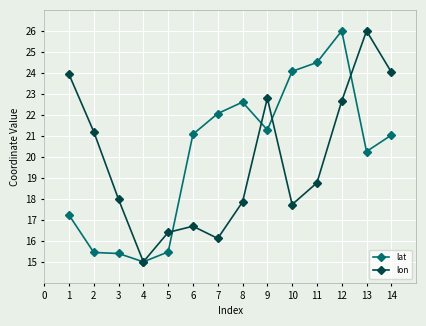

What is the difference between the second highest and second lowest values in the lon series?

7.9